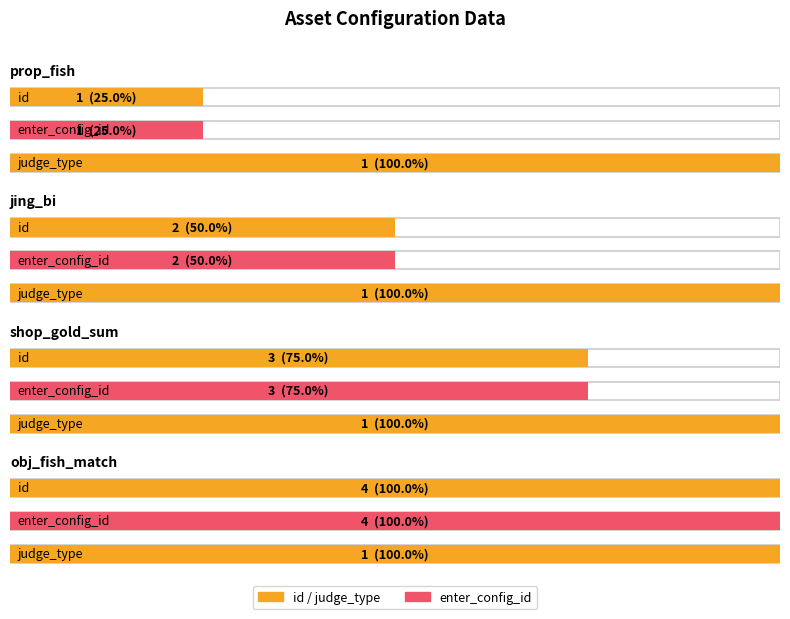

Count the number of data series in this chart.

3